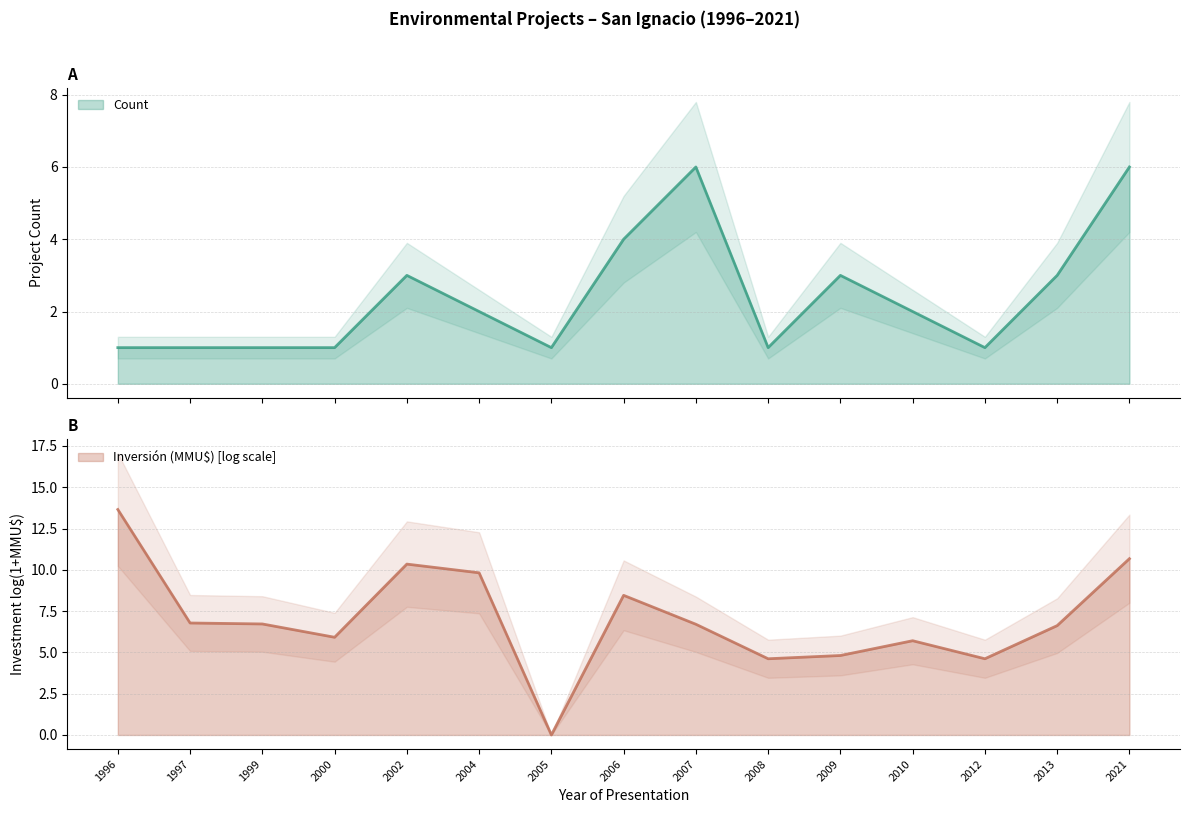

Approximately how many times larger is the value at 2010 compared to 1999?

2.0